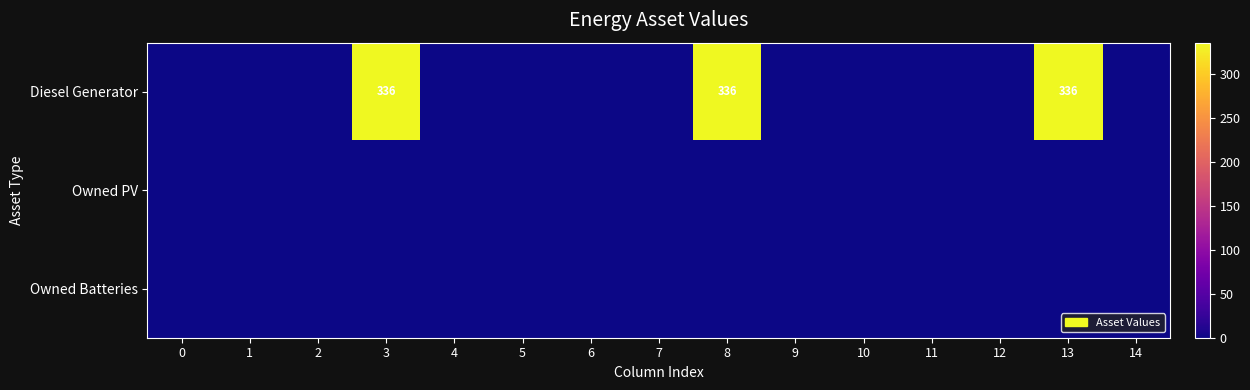

List the labels in order of Diesel Generator value, smallest first.

0, 1, 2, 4, 5, 6, 7, 9, 10, 11, 12, 14, 3, 8, 13